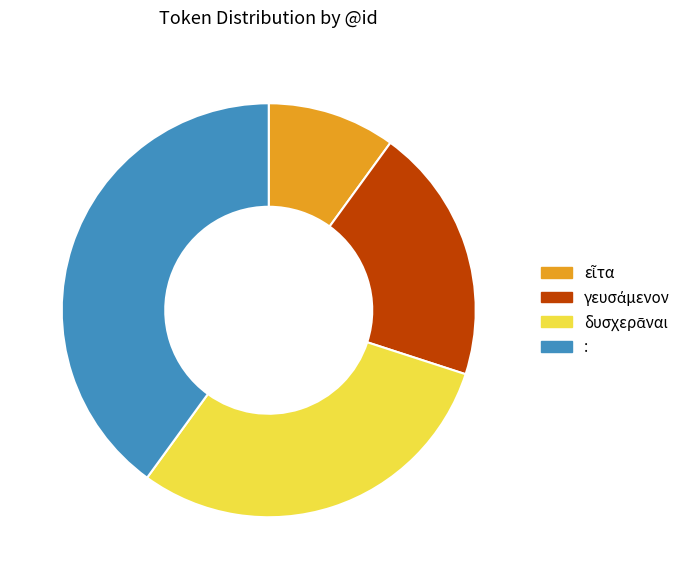

Does any single category account for the majority?

No